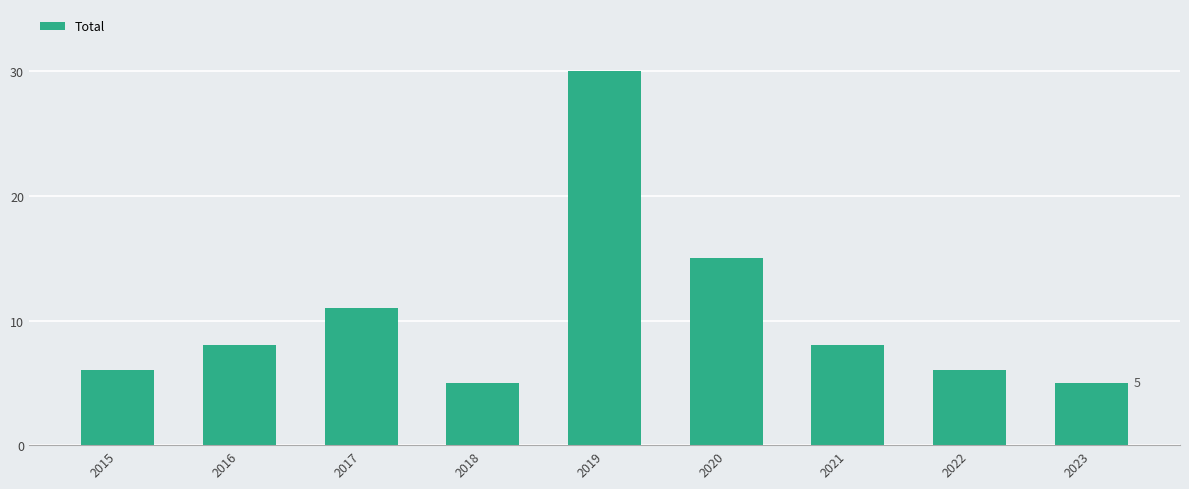

What is the sum of the values at 2017 and 2020?

26